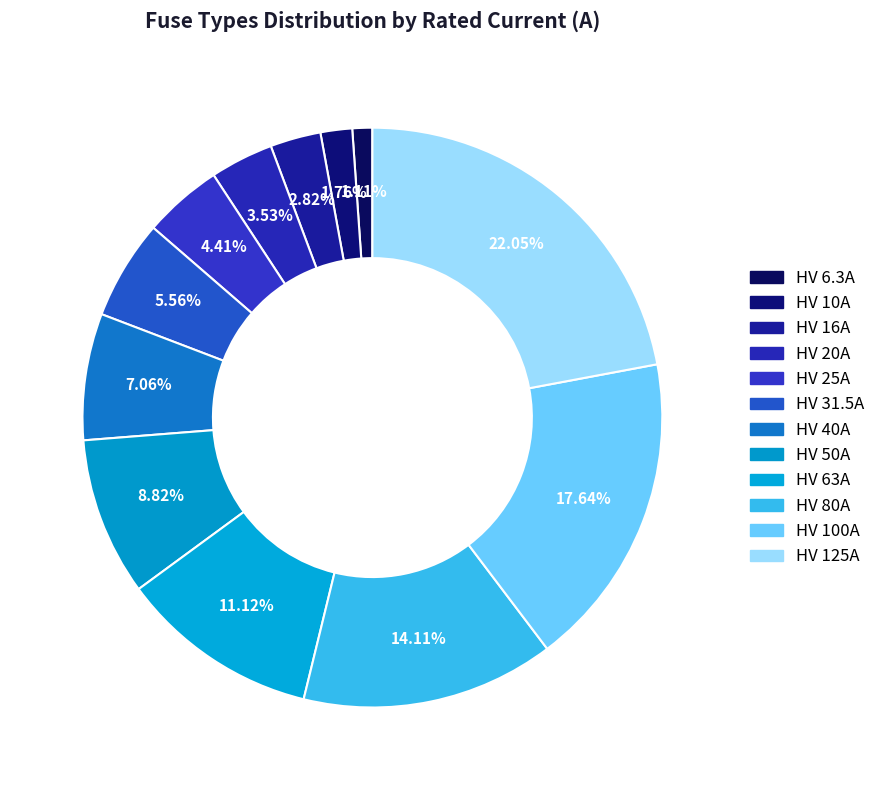

Combined, do HV 10A and HV 40A account for over 50%?

No